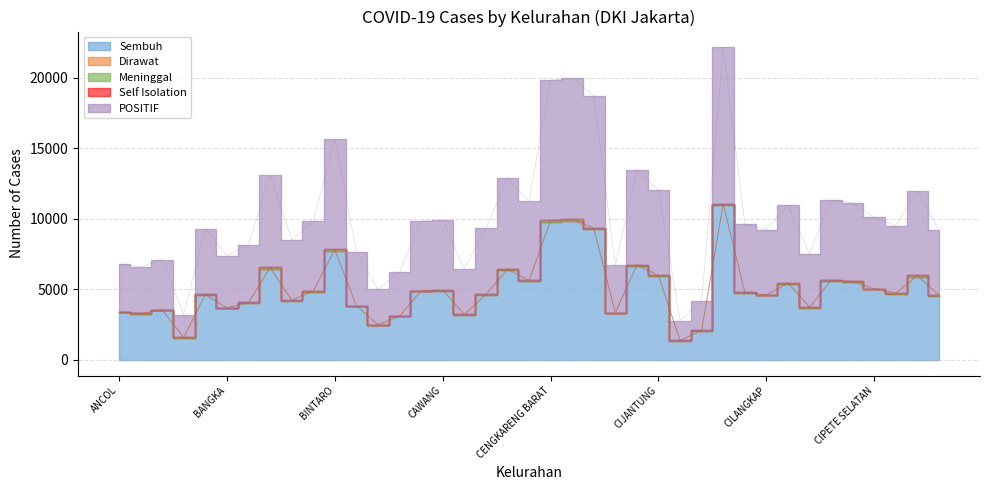

What is the difference between the Sembuh values at BIDARA CINA and CIPETE UTARA?

142